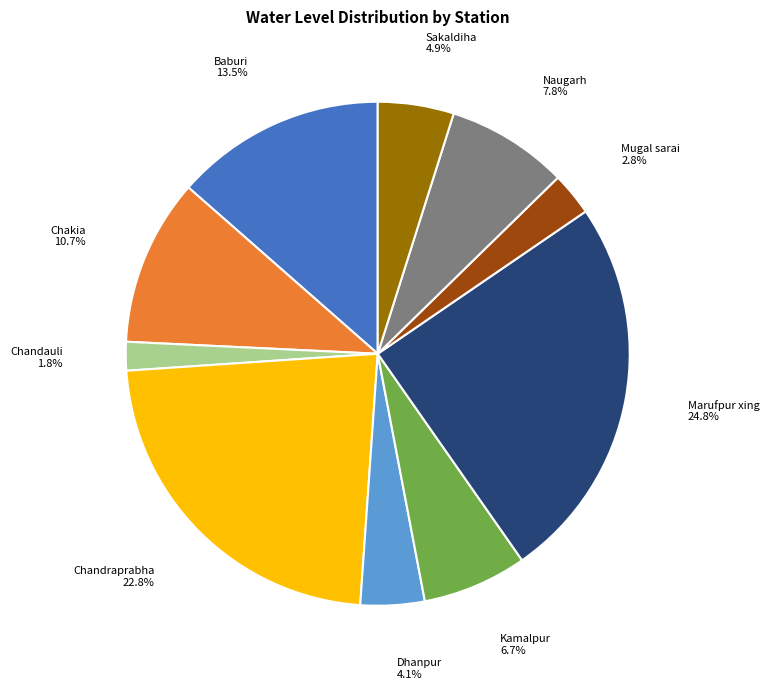

What is the smallest slice in the pie chart?

Chandauli